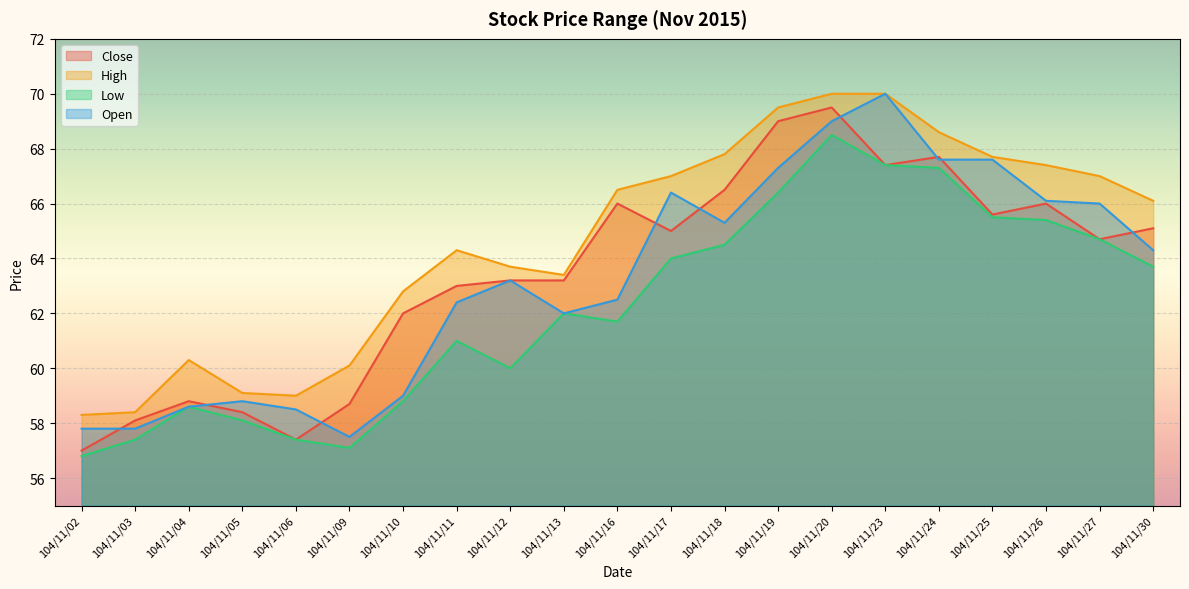

True or false: Low has a value of 117.7 at 104/11/24.

False